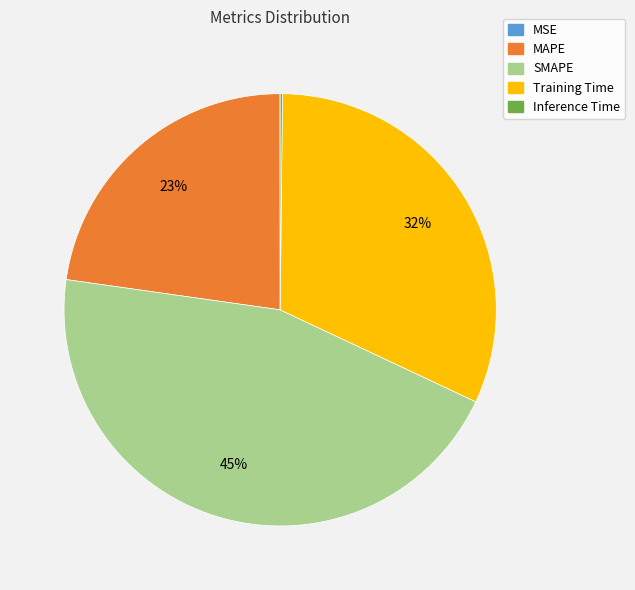

Which category has the biggest portion of the pie?

SMAPE